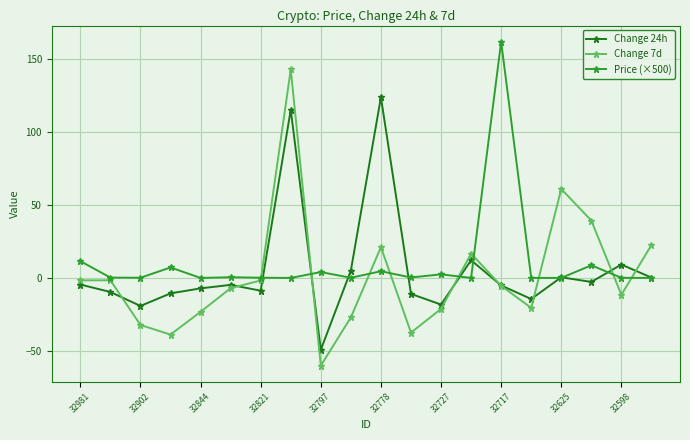

True or false: Change 7d has more than 1 interior local peaks.

True